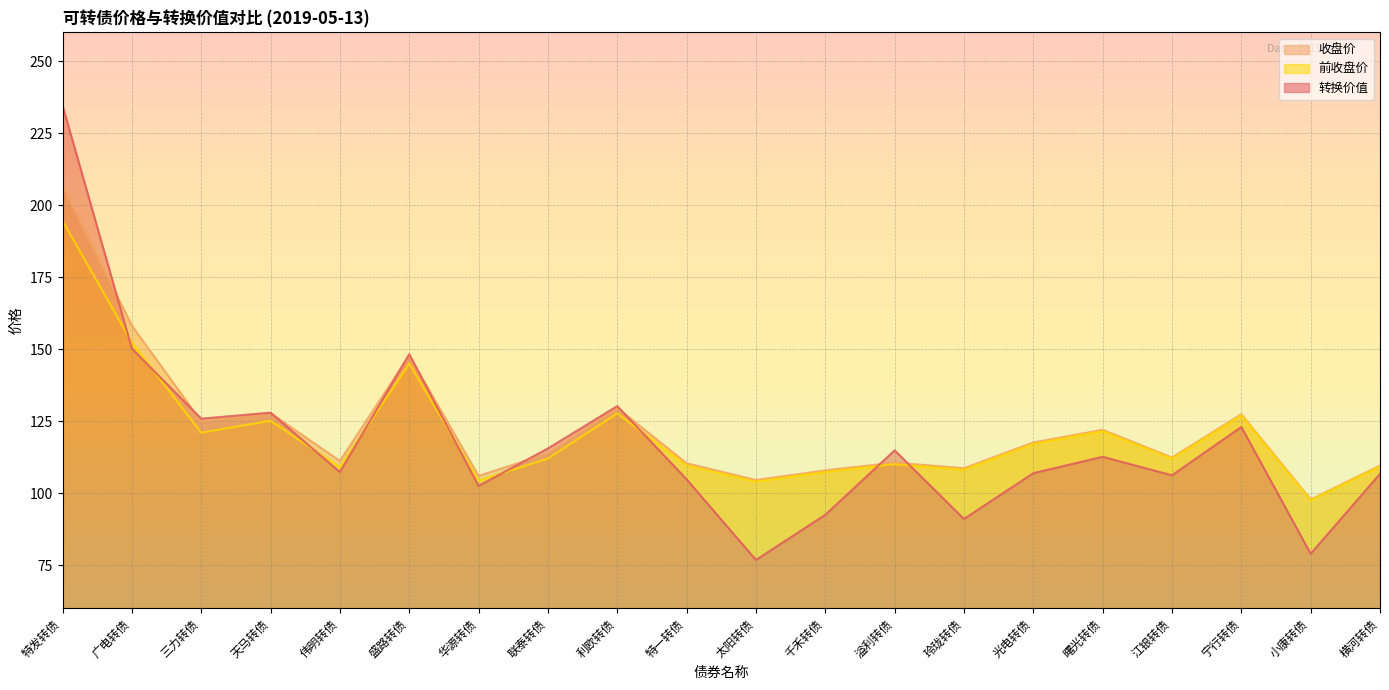

Rank the series at 光电转债 from lowest to highest value.

转换价值, 前收盘价, 收盘价